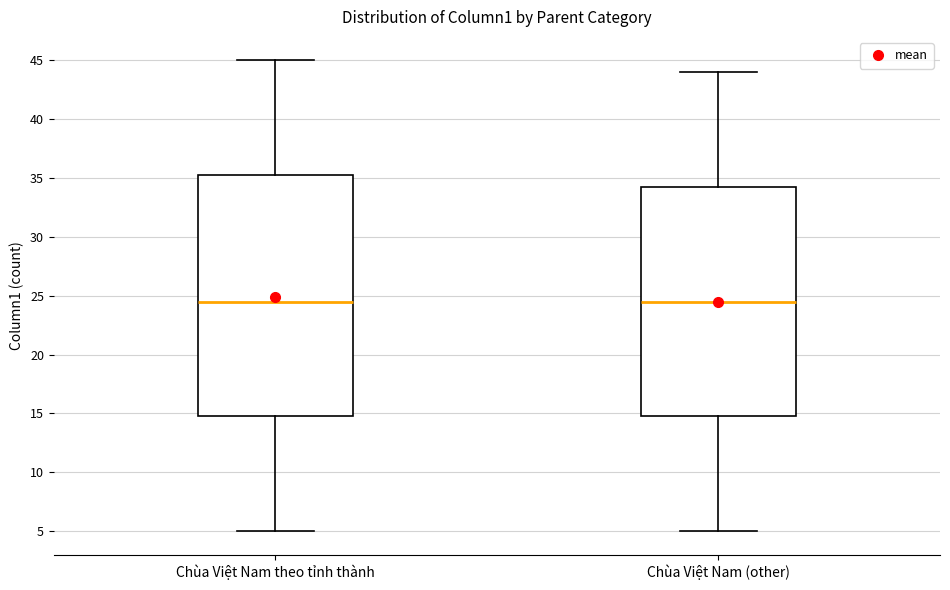

Which box is the tallest, from its lower edge to its upper edge?

Chùa Việt Nam theo tỉnh thành